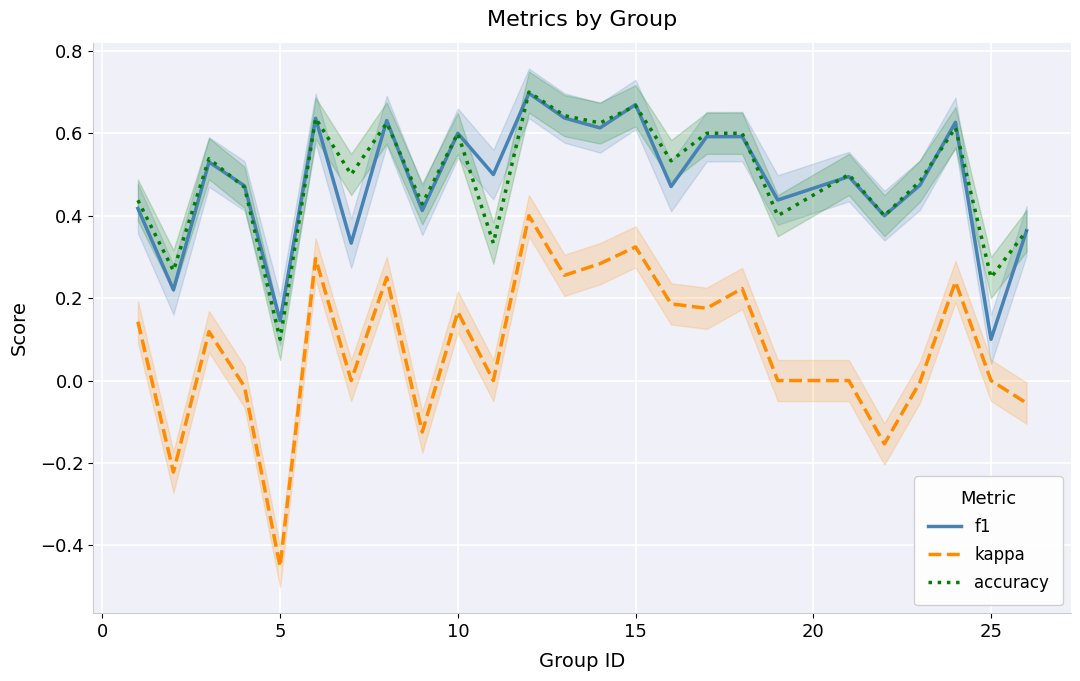

True or false: kappa and f1 cross at least once.

False